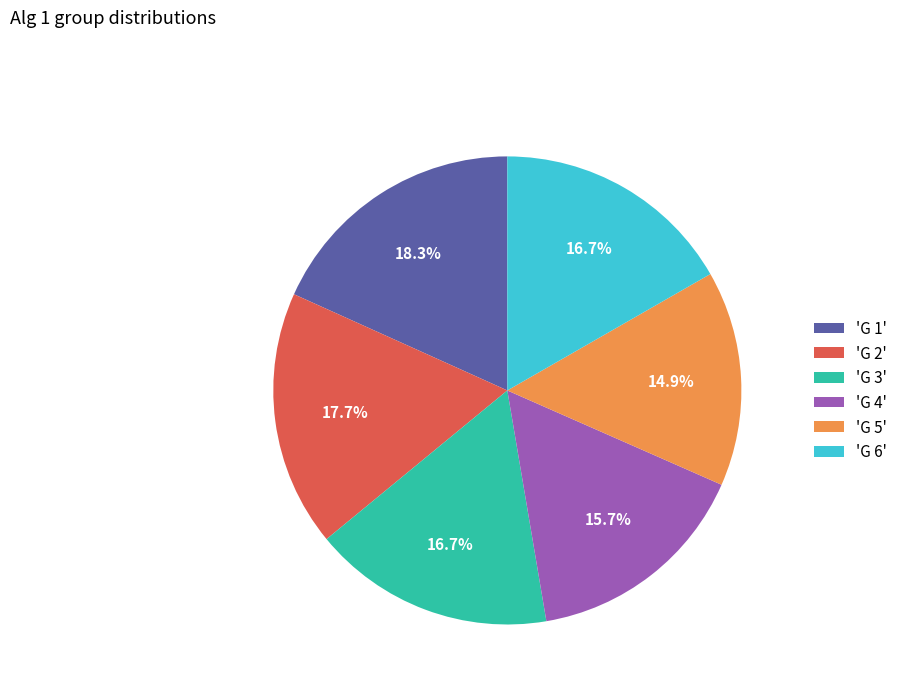

How many segments does this pie chart have?

6